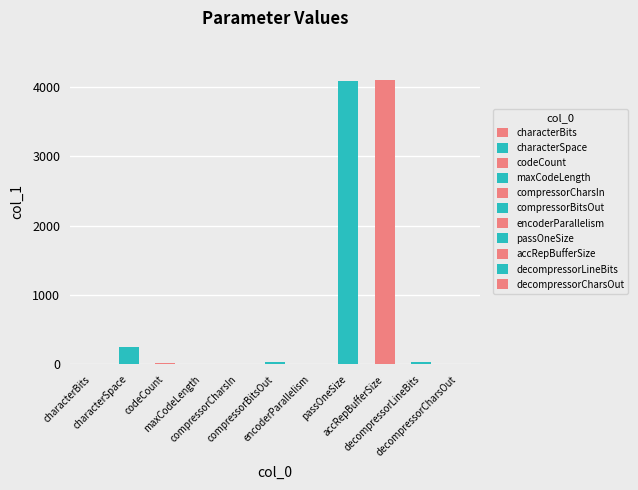

List the labels in order of value, smallest first.

maxCodeLength, characterBits, compressorCharsIn, encoderParallelism, decompressorCharsOut, codeCount, compressorBitsOut, decompressorLineBits, characterSpace, passOneSize, accRepBufferSize